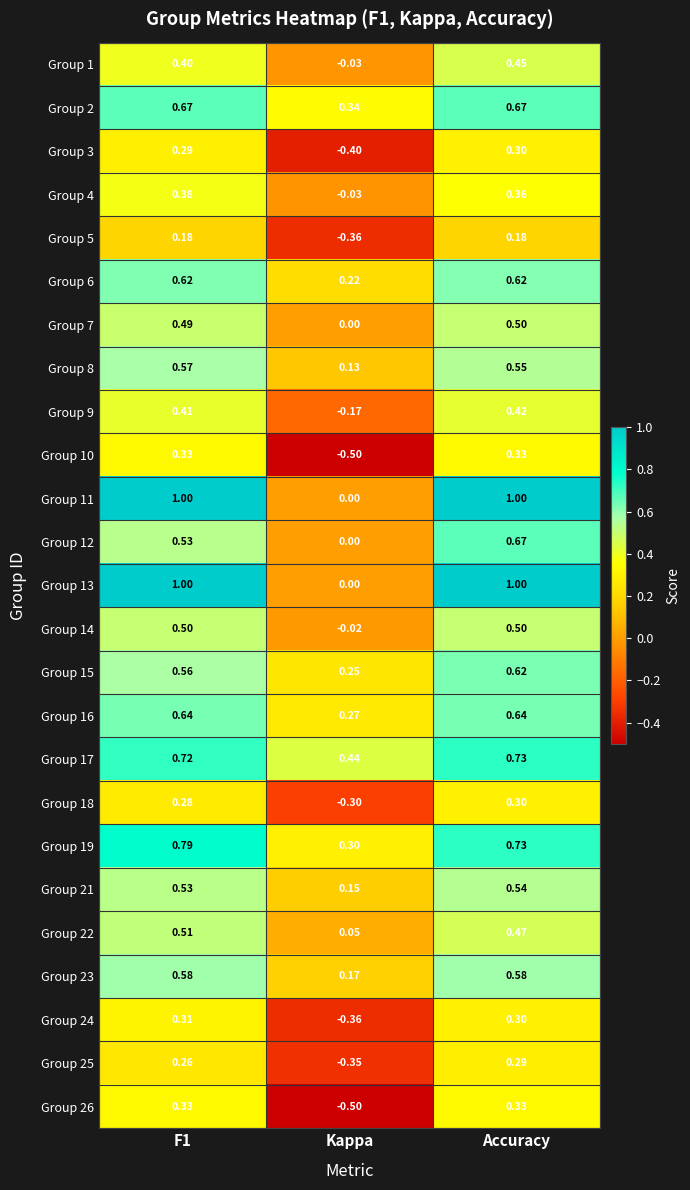

At which label does Group 5 reach its minimum?

Kappa